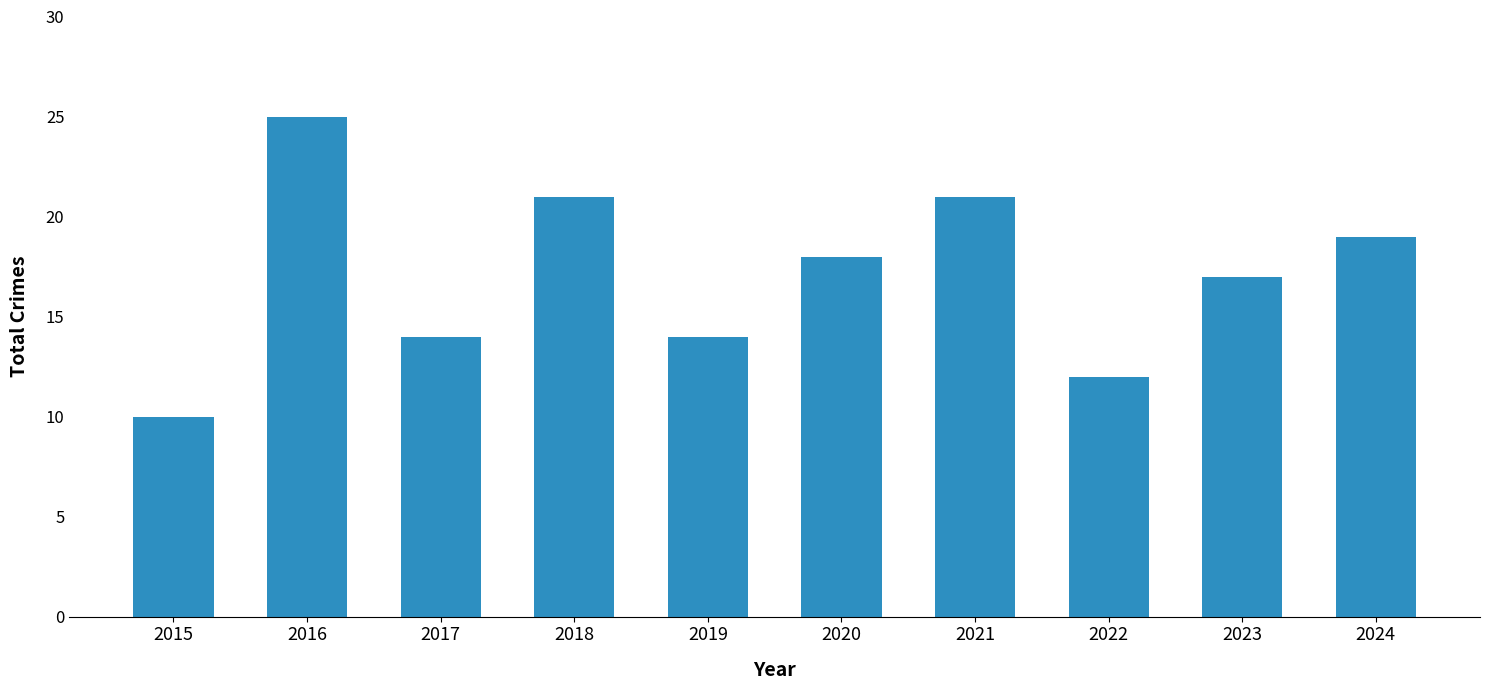

True or false: the data shows 25 at 2016.

True